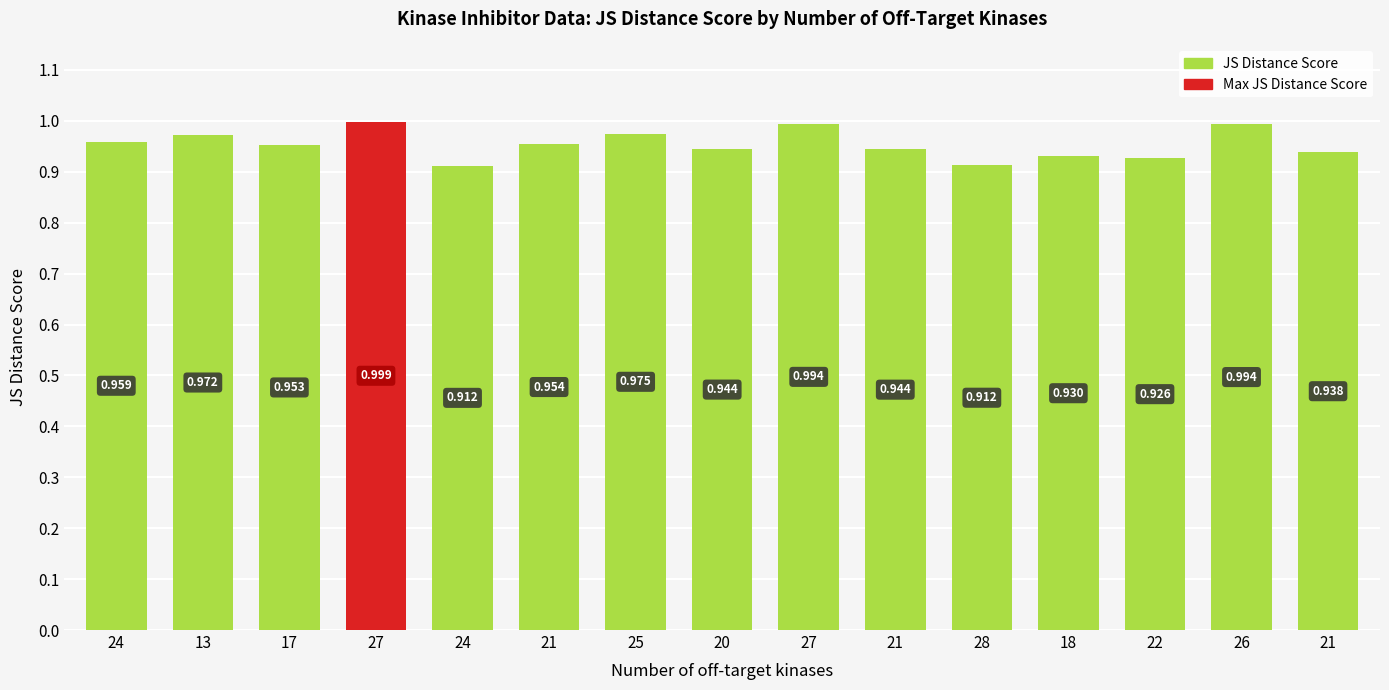

What is the smallest value displayed?

0.9